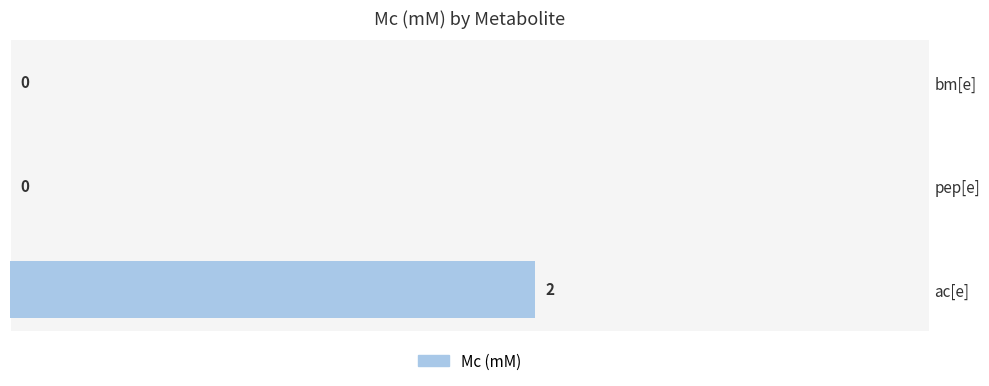

Count the values in the range 0 to 2.

3